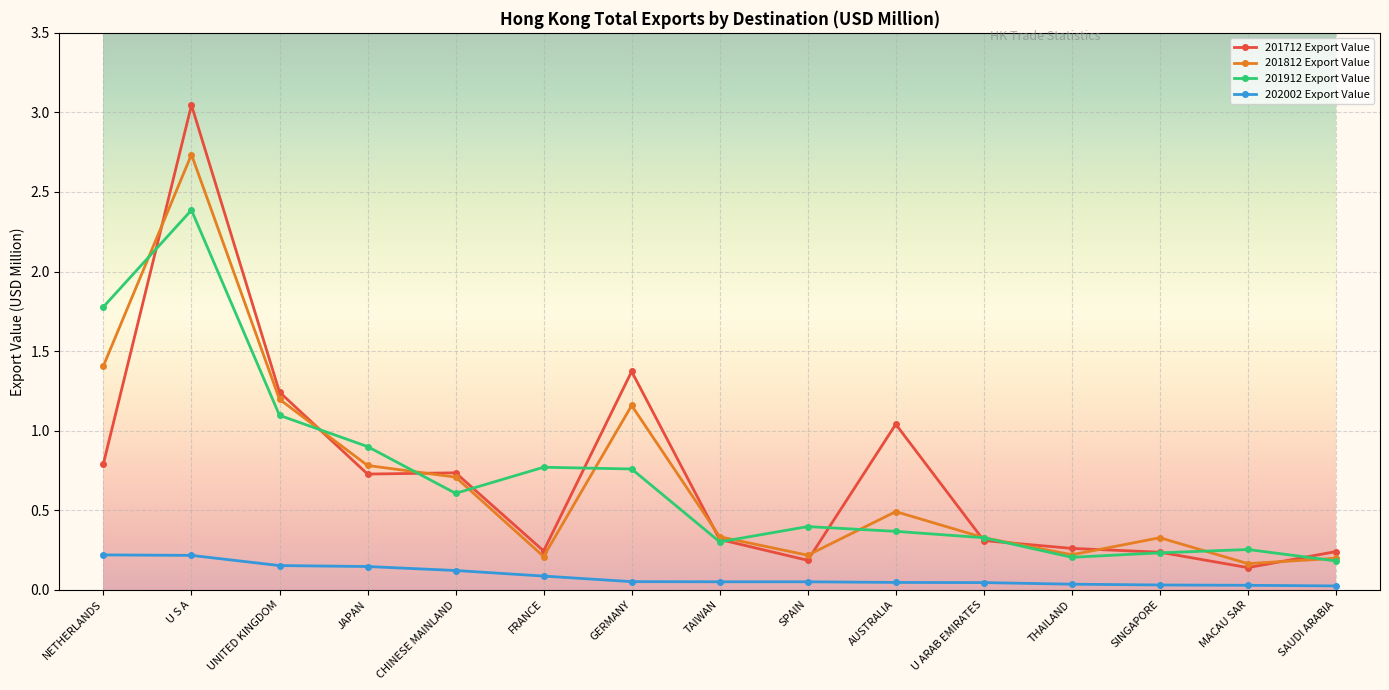

What is the sum of all 201912 Export Value values?

10.6